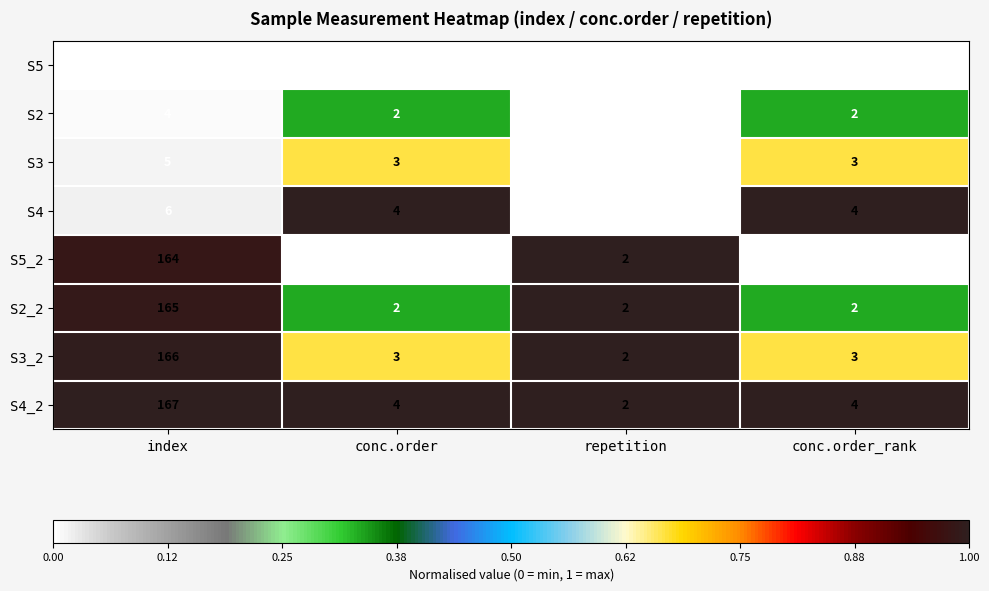

True or false: S2_2 has a value of 113 at index.

False